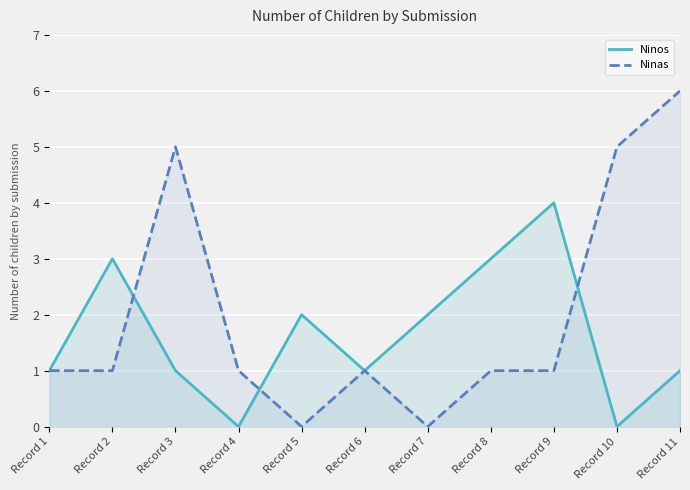

The value of Ninas at Record 11 is 6. True or false?

True